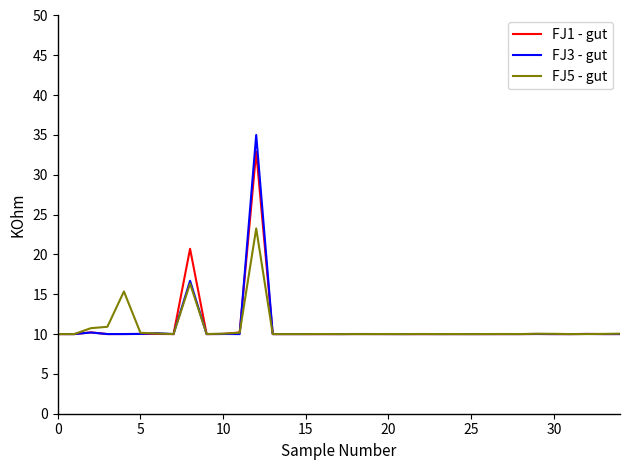

What is the greatest value displayed?

35.0